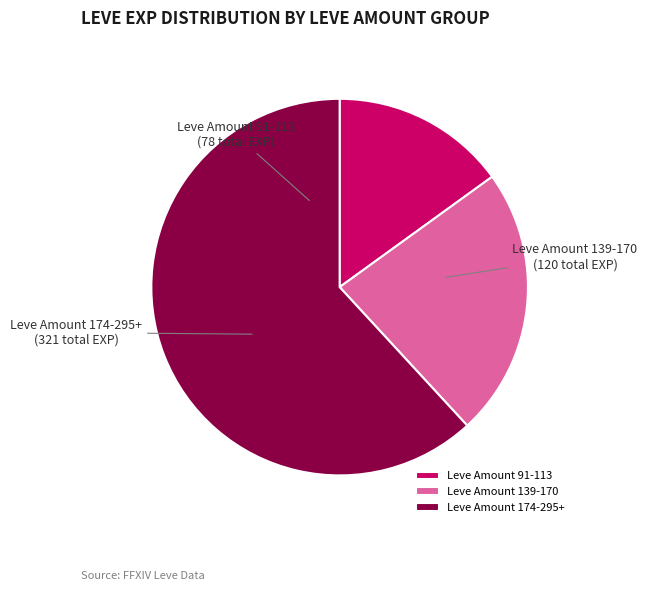

Do Leve Amount 91-113 and Leve Amount 139-170 together represent more than half of the pie?

No